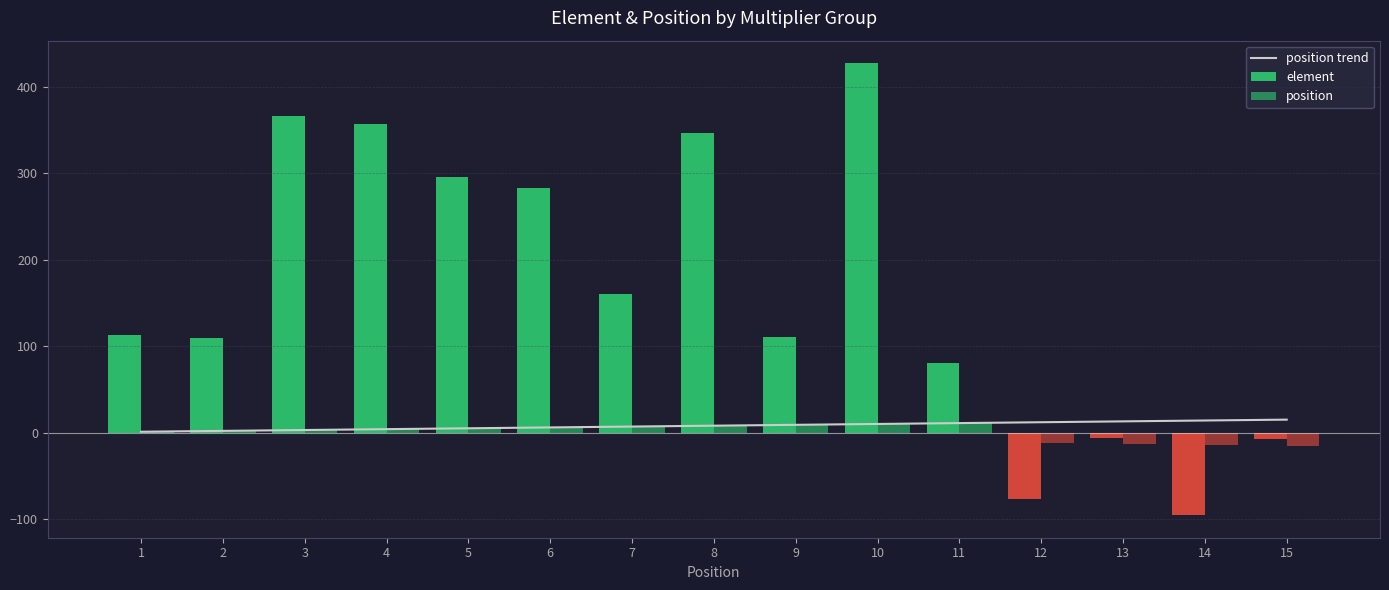

Rank the series at 11 from lowest to highest value.

position trend, position, element